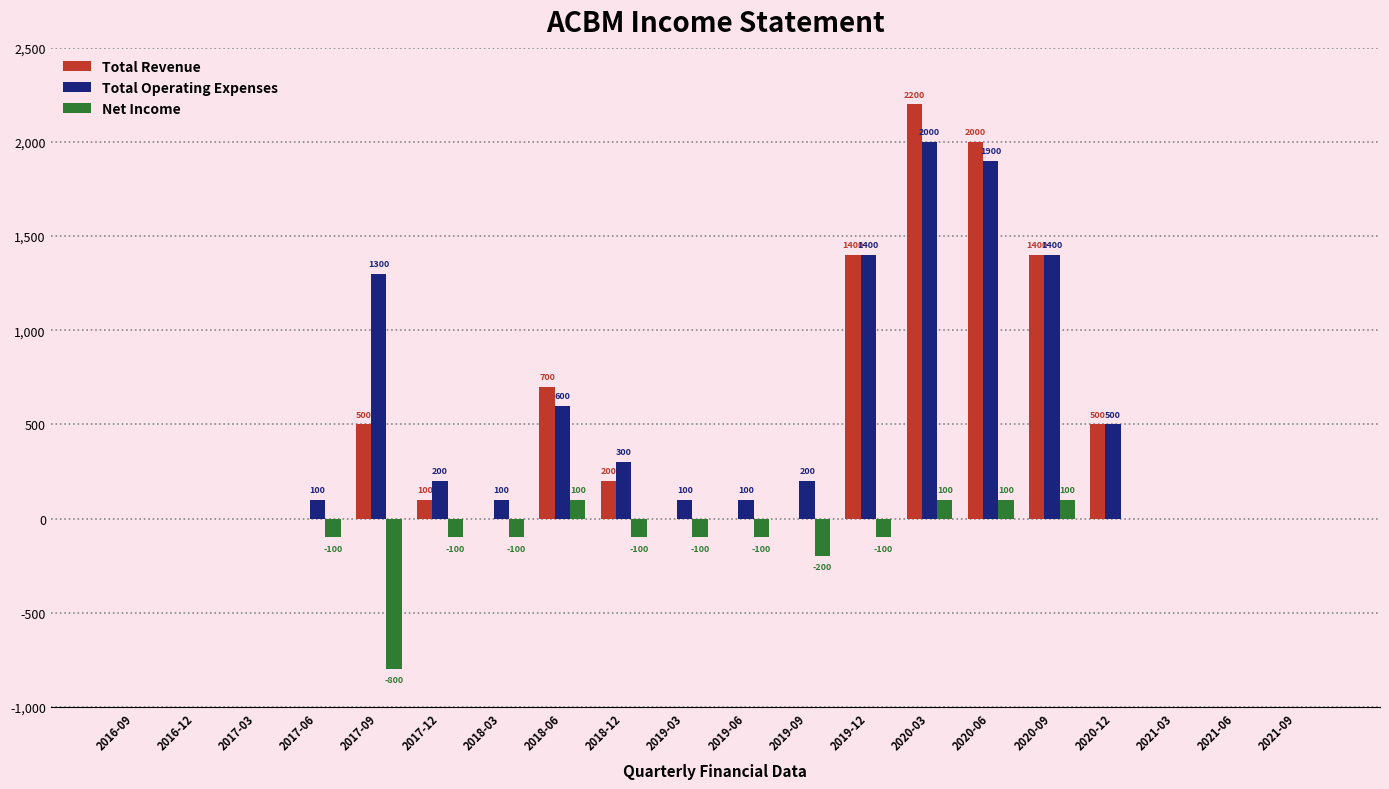

Is the value of Total Revenue at 2020-06 greater than the value of Net Income at 2017-03?

Yes